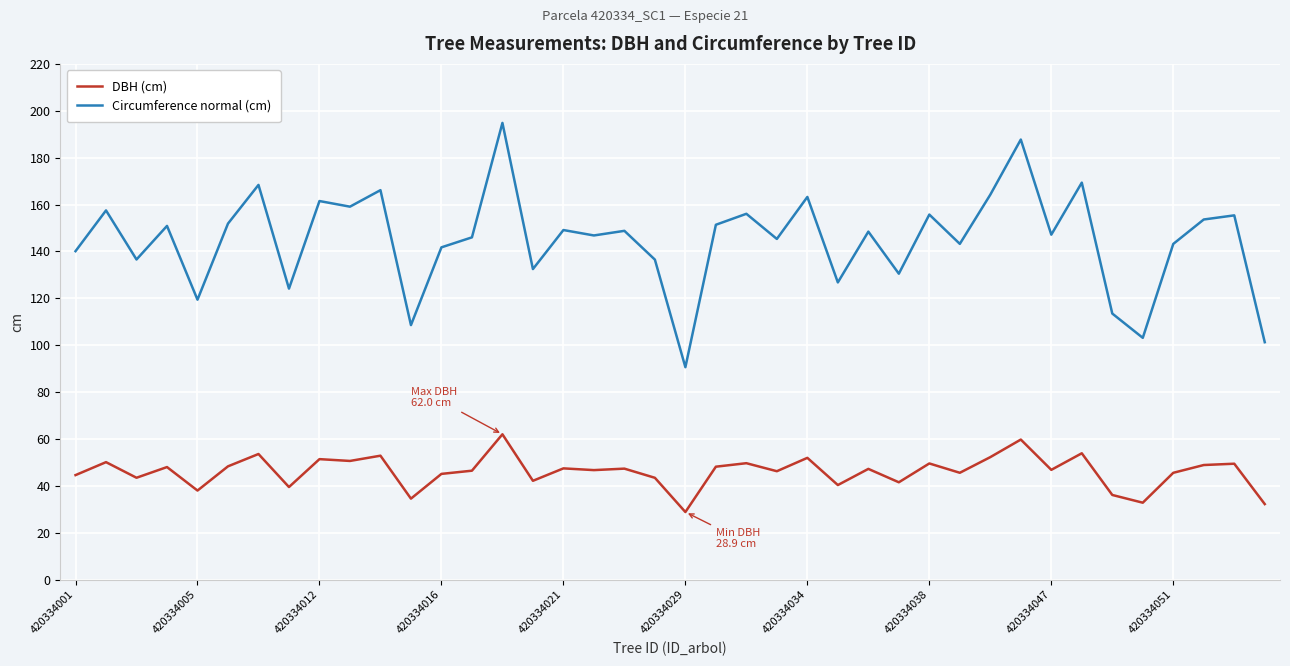

Which series has the largest total across all categories?

Circumference normal (cm)